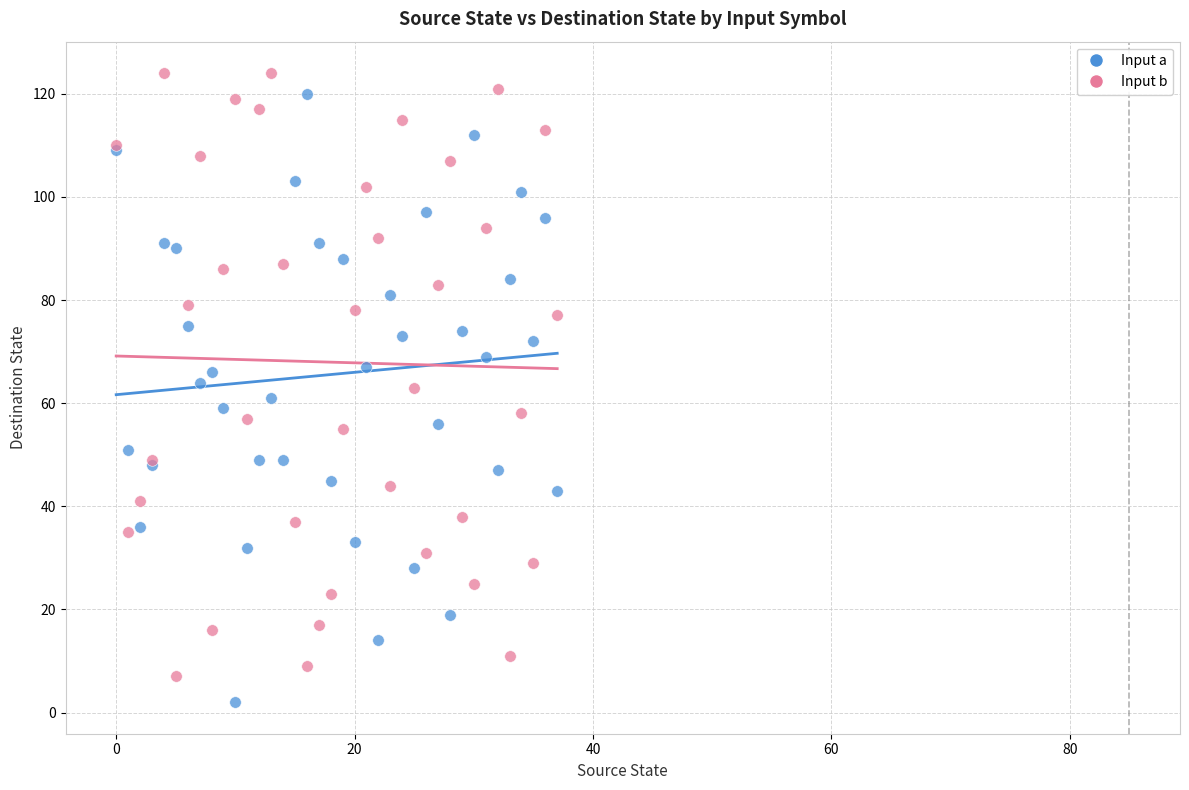

What are all the series names shown in the legend?

Input a, Input b